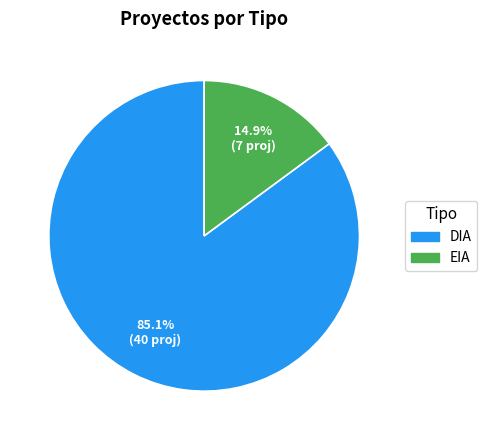

What is the largest slice in the pie chart?

DIA